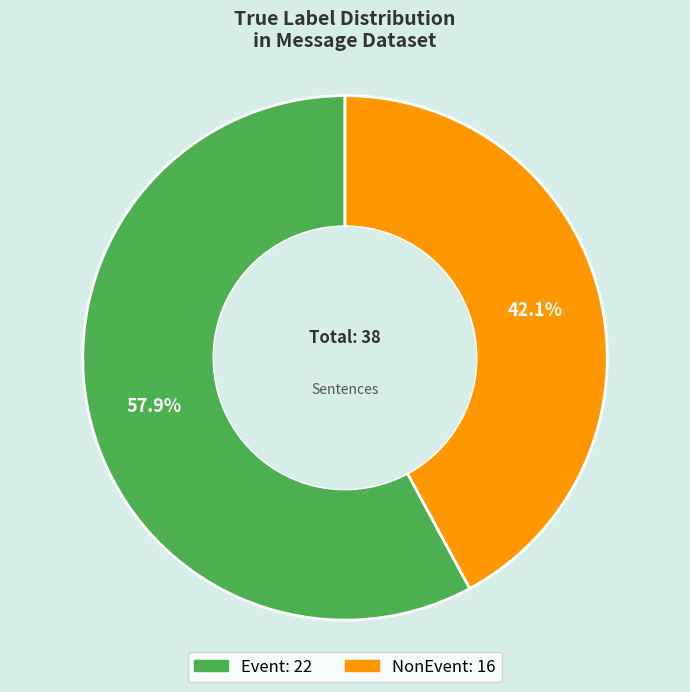

To the nearest percent, what is the difference between the largest and smallest slice percentages?

16%